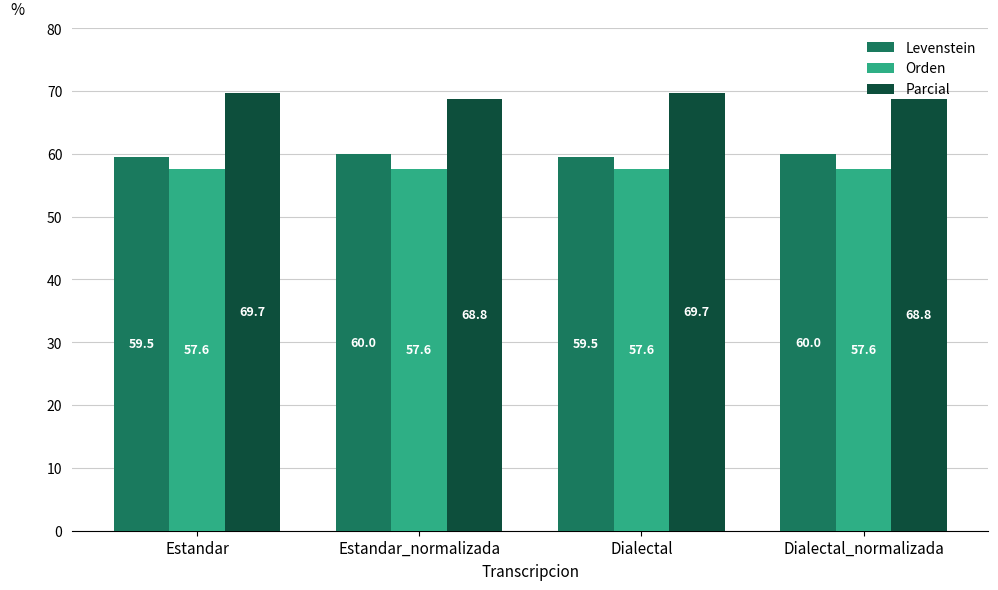

How many bars are there in each group?

3